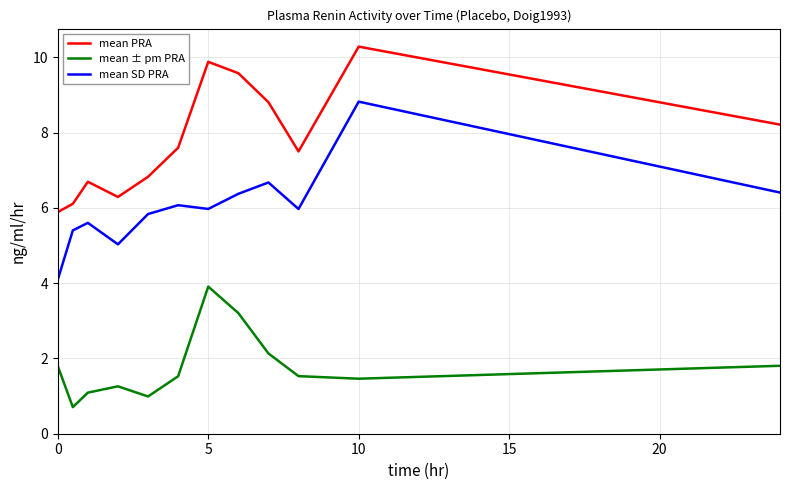

List the series in order of their overall mean, lowest first.

mean ± pm PRA, mean SD PRA, mean PRA